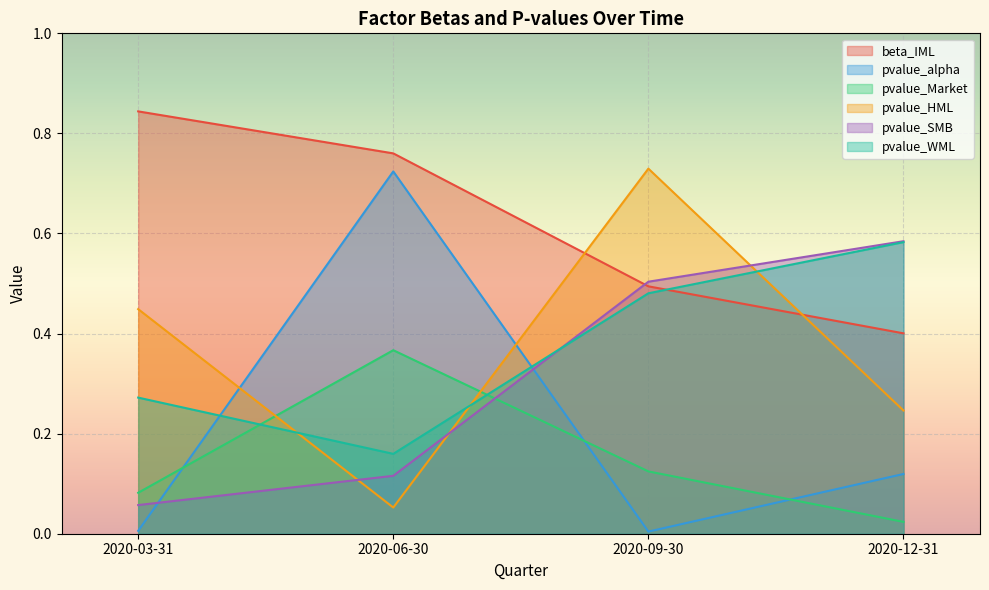

What is the label of the 1st point from the left?

2020-03-31